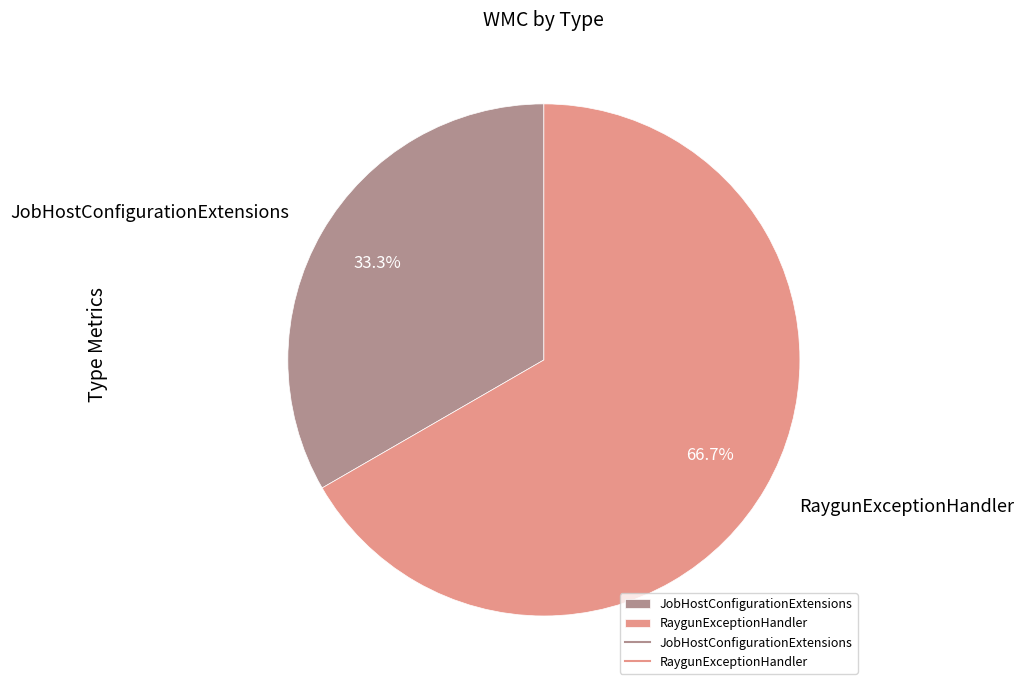

To the nearest percent, what is the combined percentage of JobHostConfigurationExtensions and RaygunExceptionHandler?

100%